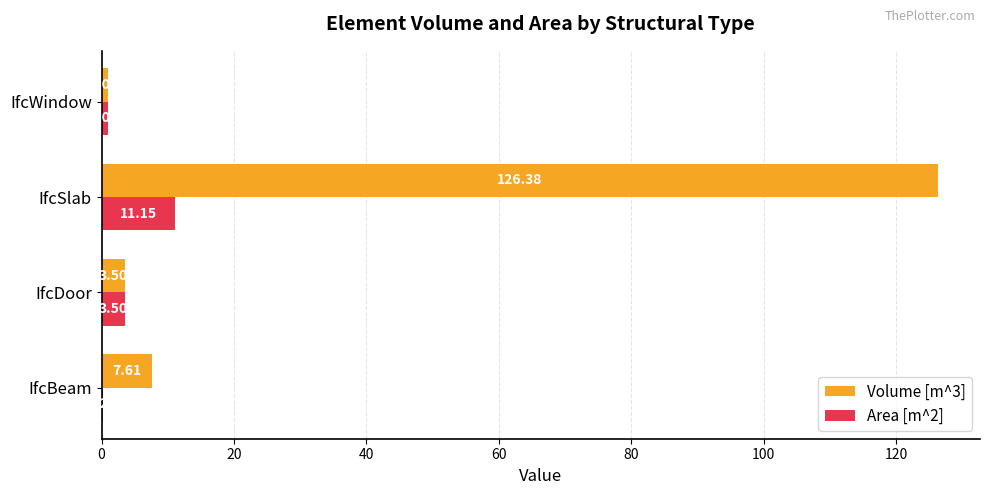

Where is Volume [m^3] nearest to the value 63?

IfcBeam